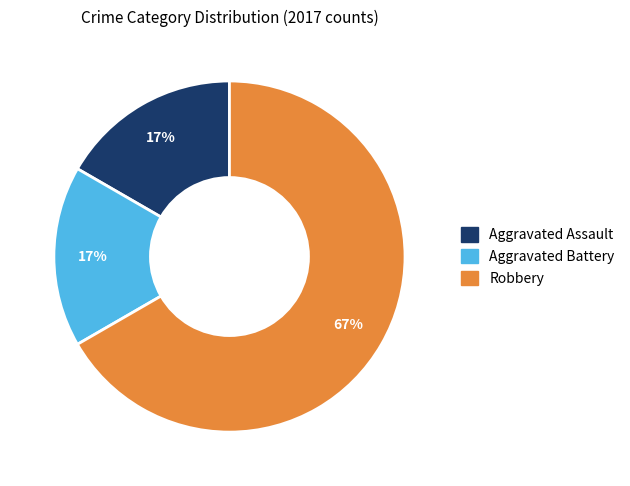

Does Aggravated Assault account for over 50% of the chart?

No